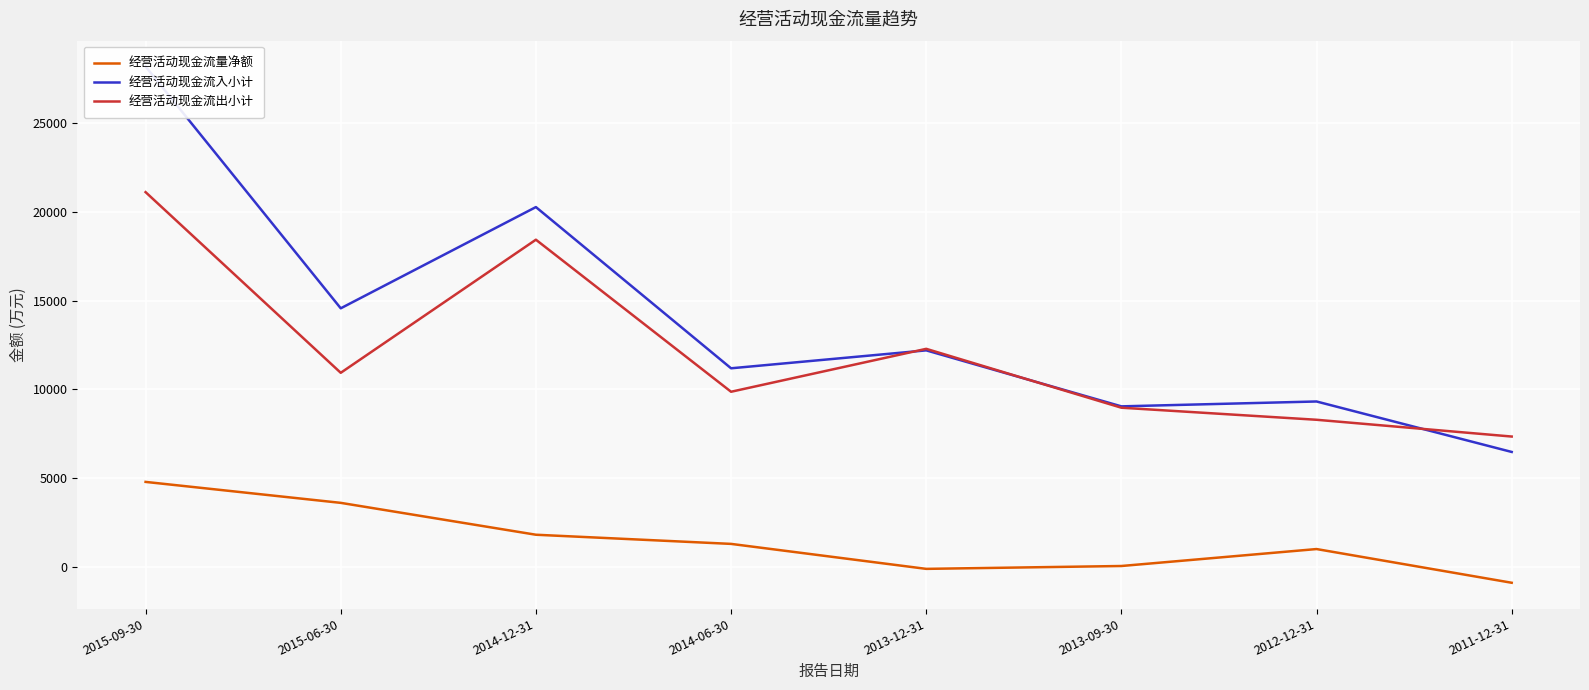

At which label is 经营活动现金流量净额 closest to 1969?

2014-12-31